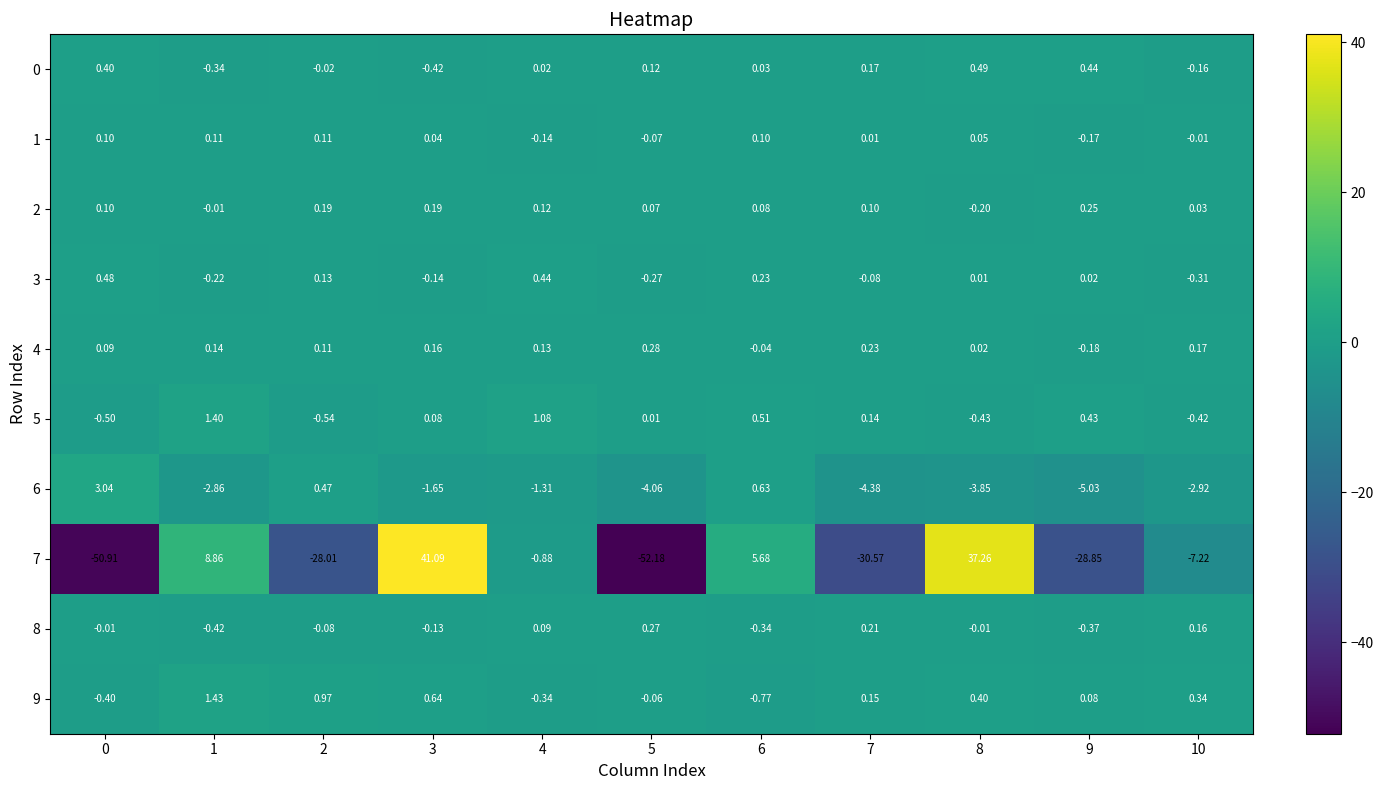

Is the value of 3 at 3 greater than the value of 8 at 1?

Yes